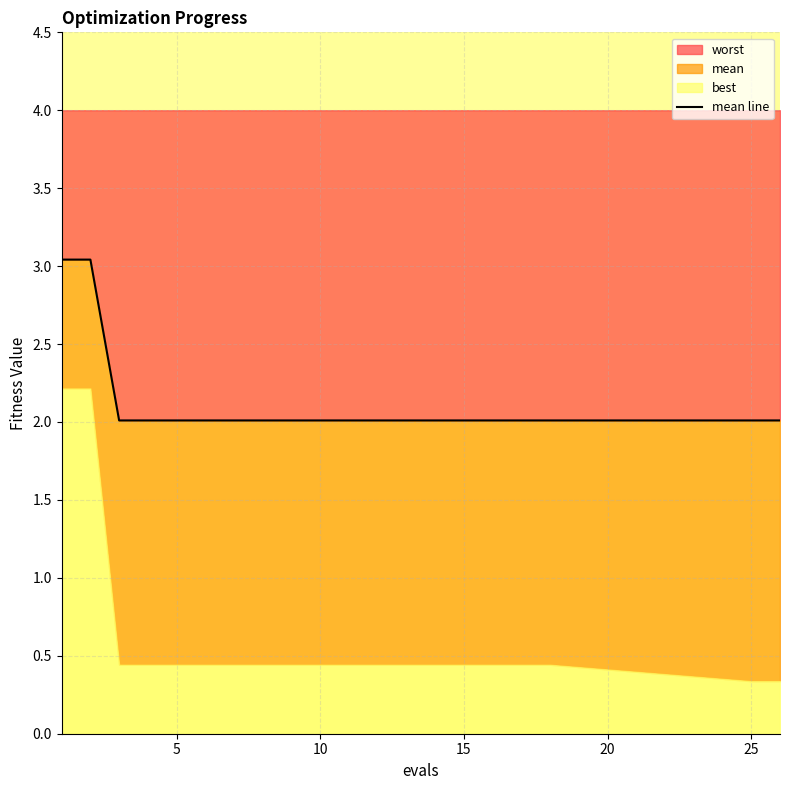

What is the highest value of the worst series?

3.0